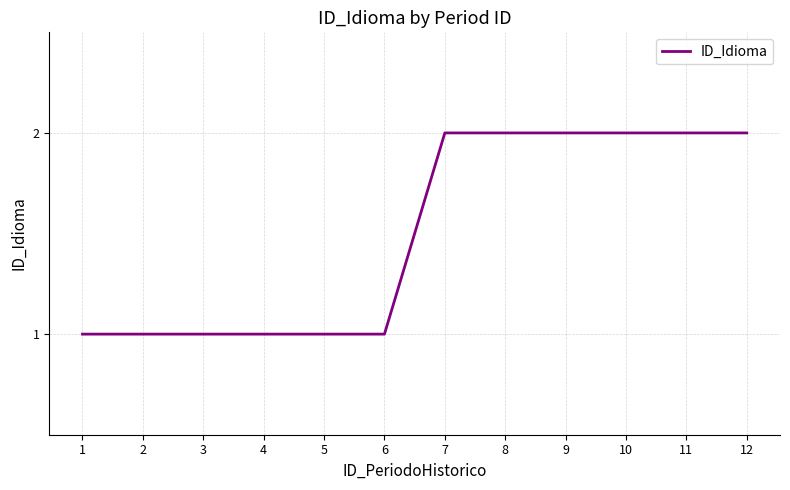

The value at 9 is 1. True or false?

False